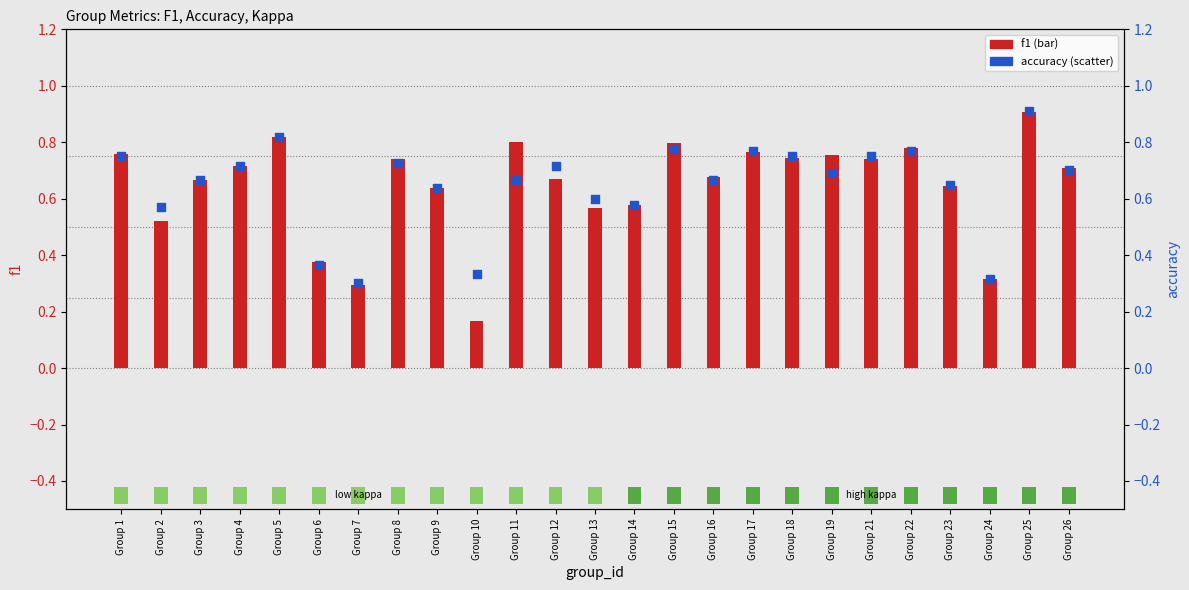

Is the value of f1 at Group 26 greater than the value of accuracy at Group 7?

Yes